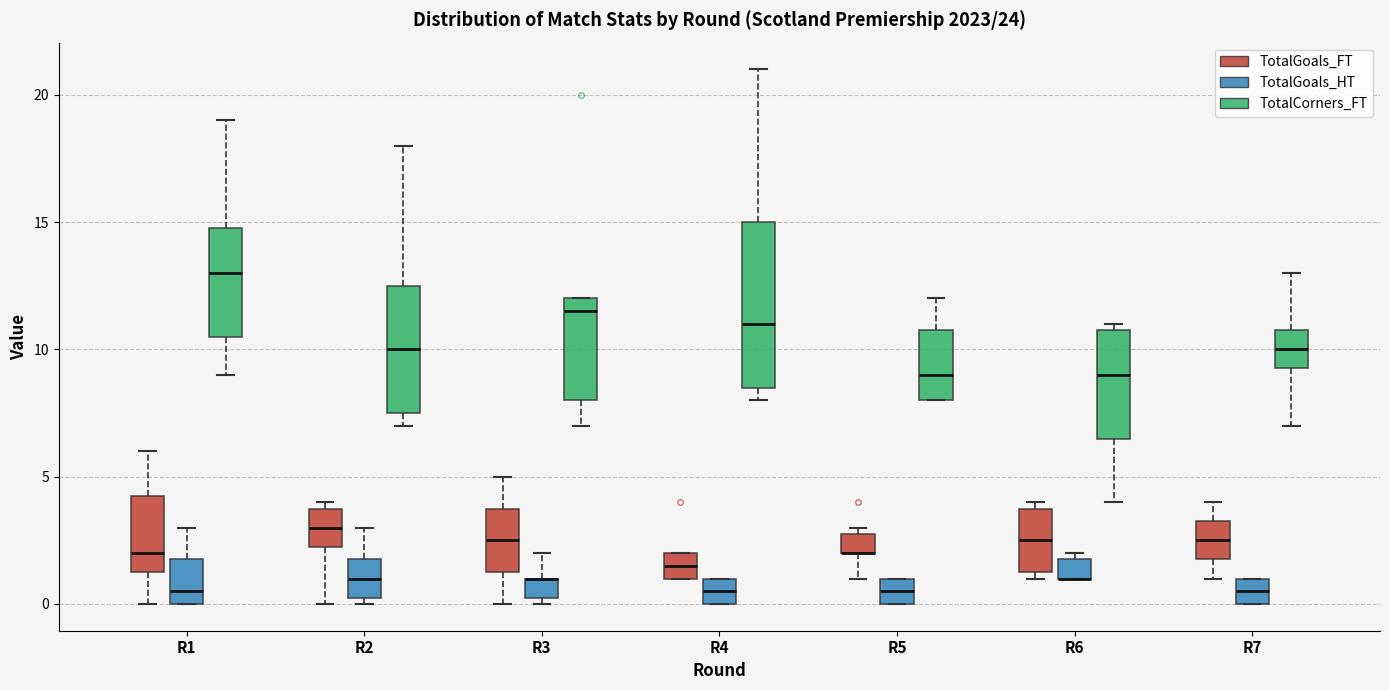

Where does the lower whisker of the box for R6 (TotalCorners_FT) end on the y-axis? The values are not printed on the chart, so give them approximately, as read against the axis.

4.0